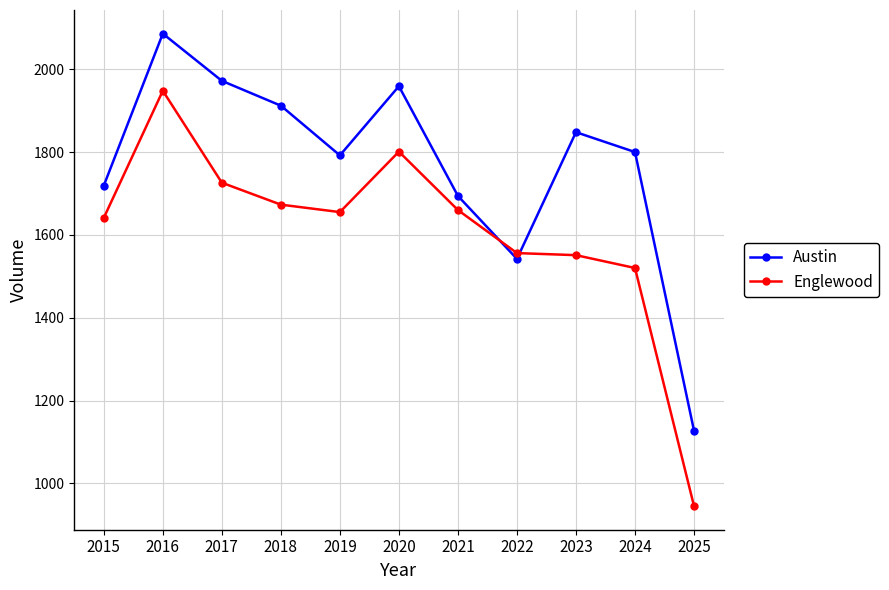

After their last crossing, which series has the higher values: Austin or Englewood?

Austin